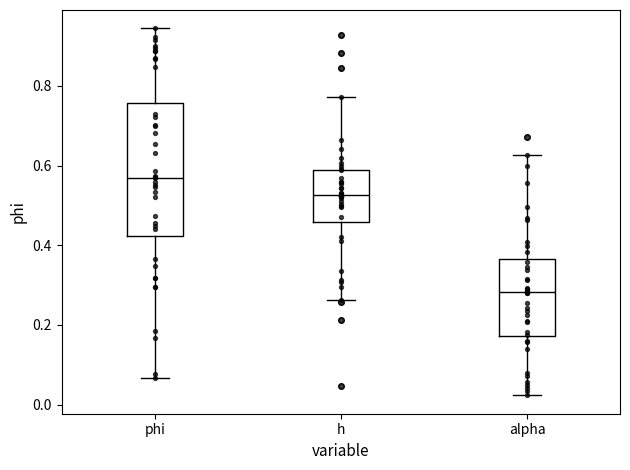

Reading left to right, transcribe this box plot: for each box, give where its median line is, the range the box spans, and where its two whiskers end, as read against the y-axis. The values are not printed on the chart, so give them approximately, as read against the axis.

phi: median 0.56, box 0.42 to 0.76, whiskers 0.06 to 0.94
h: median 0.52, box 0.46 to 0.58, whiskers 0.26 to 0.78
alpha: median 0.28, box 0.18 to 0.36, whiskers 0.02 to 0.62